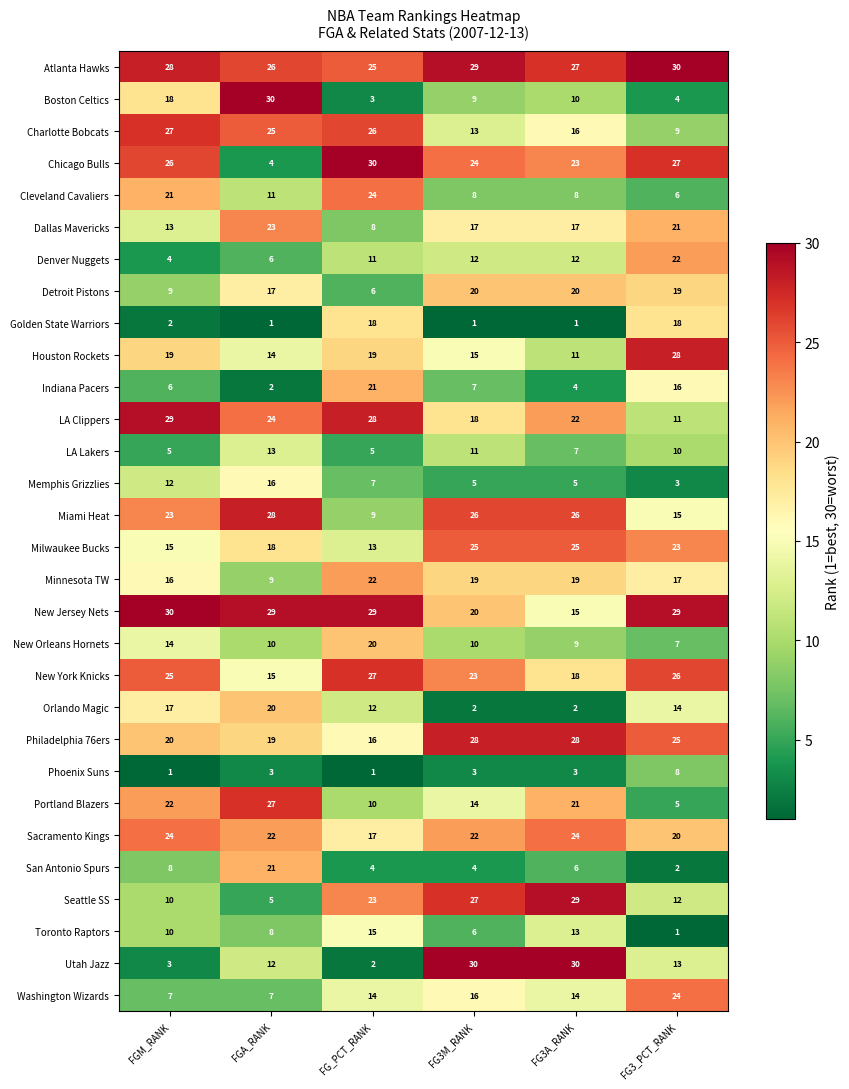

What is the minimum value for Minnesota TW?

9